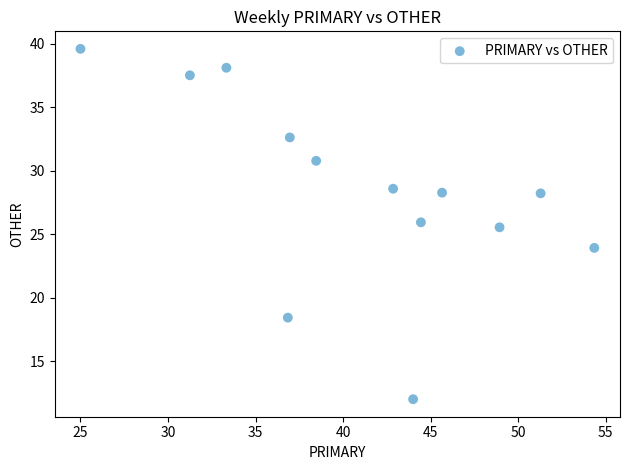

What is the range of Y values (max minus min)?

27.6